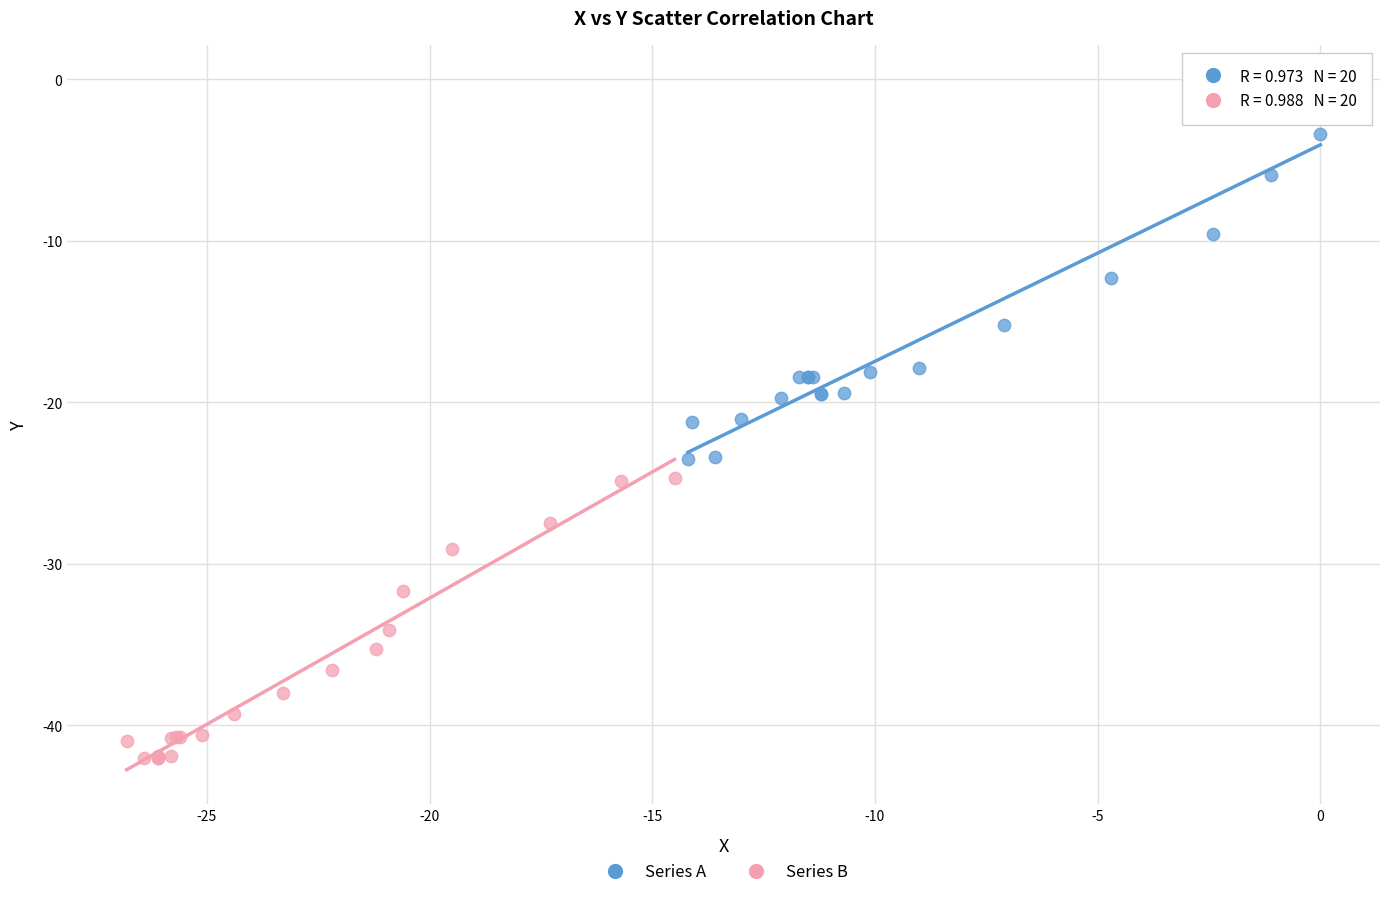

Which series contains the highest Y value?

Series A